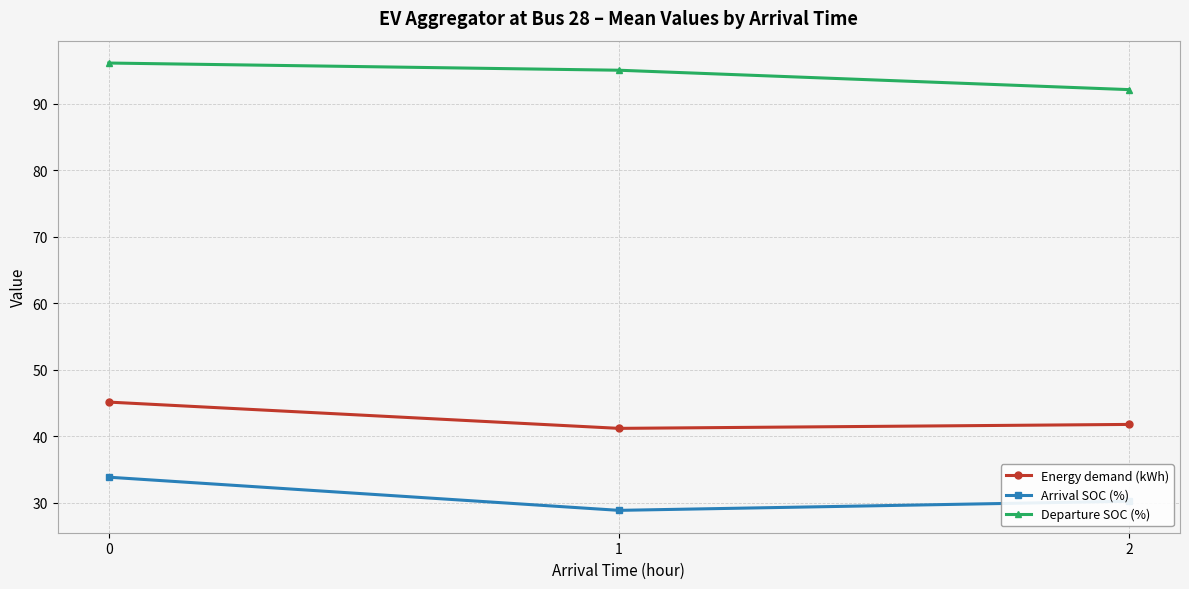

Reading left to right, transcribe all the data shown in this chart.

Energy demand (kWh): 45.1	41.2	41.8
Arrival SOC (%): 33.8	28.9	30.2
Departure SOC (%): 96.2	95.1	92.2